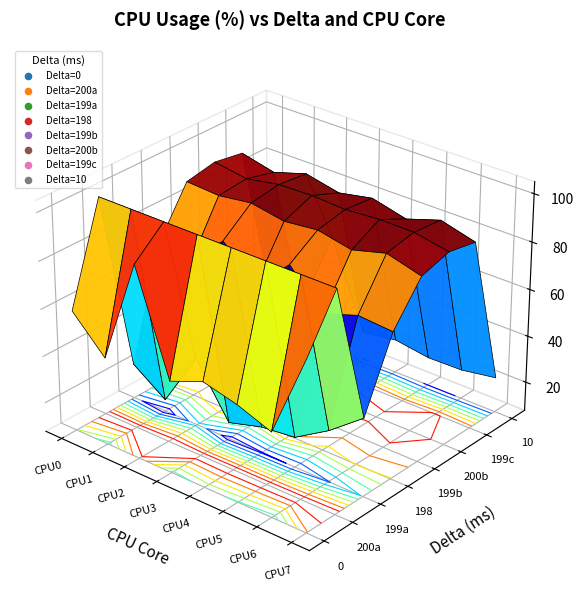

Reading left to right, transcribe all the data shown in this chart.

0: 58.9	44.6	89.0	46.5	52.2	48.7	43.4	79.1
200: 100.0	100.0	100.0	100.0	100.0	100.0	100.0	100.0
199a: 22.4	12.6	36.4	14.6	18.8	20.4	29.4	40.7
198: 68.6	65.9	79.8	67.0	80.5	65.6	70.5	69.4
199b: 88.4	87.5	89.5	86.9	88.5	85.5	89.4	85.4
200b: 90.9	88.7	91.2	91.6	90.8	91.9	91.7	89.0
199c: 88.9	85.5	89.8	86.8	89.5	85.9	90.6	86.7
10: 22.3	19.3	56.5	19.6	21.9	19.7	20.1	22.5